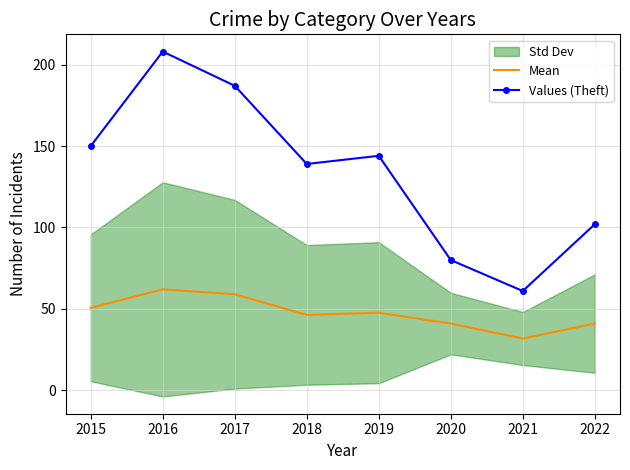

Reading right to left, what are all the values shown in this chart?

Mean: 2022=41.0	2021=31.8	2020=41.0	2019=47.7	2018=46.3	2017=59.0	2016=62.0	2015=50.7
Values (Theft): 2022=102.0	2021=61.0	2020=80.0	2019=144.0	2018=139.0	2017=187.0	2016=208.0	2015=150.0